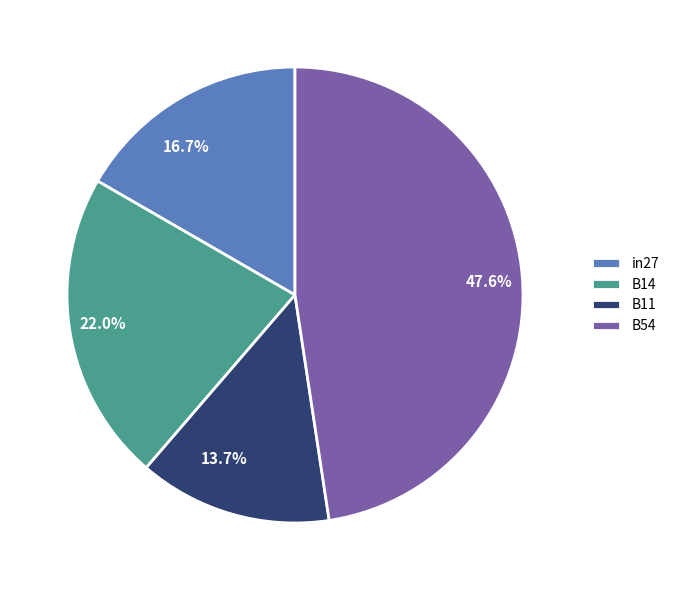

How many slices are in this pie chart?

4